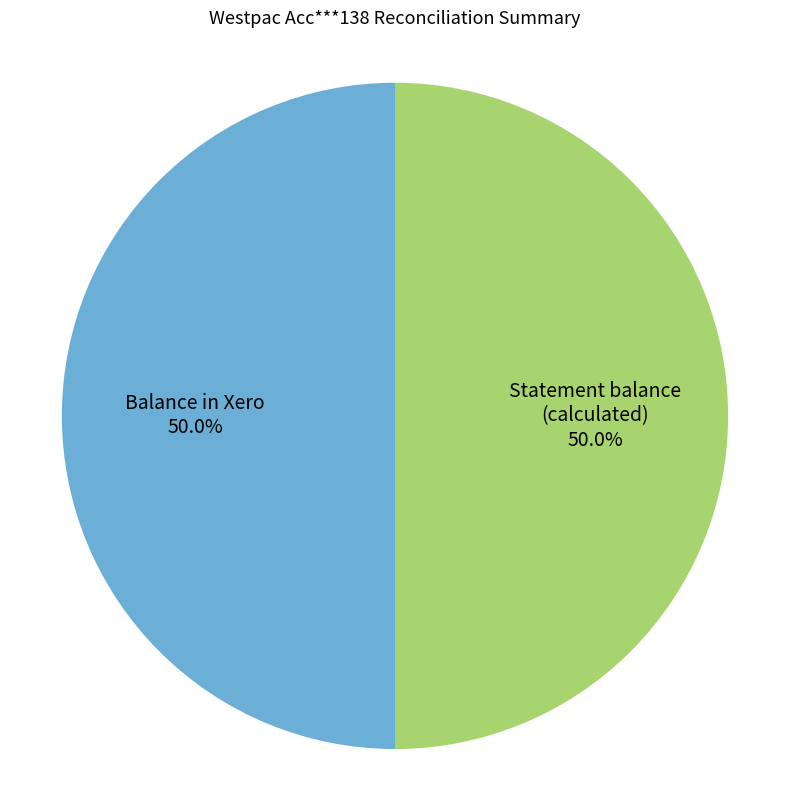

How many slices are in this pie chart?

2